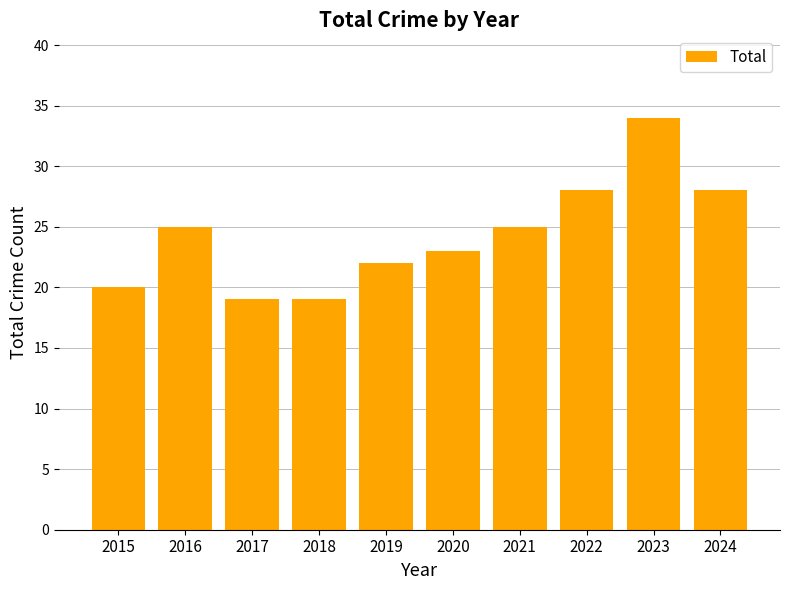

What is the average value?

24